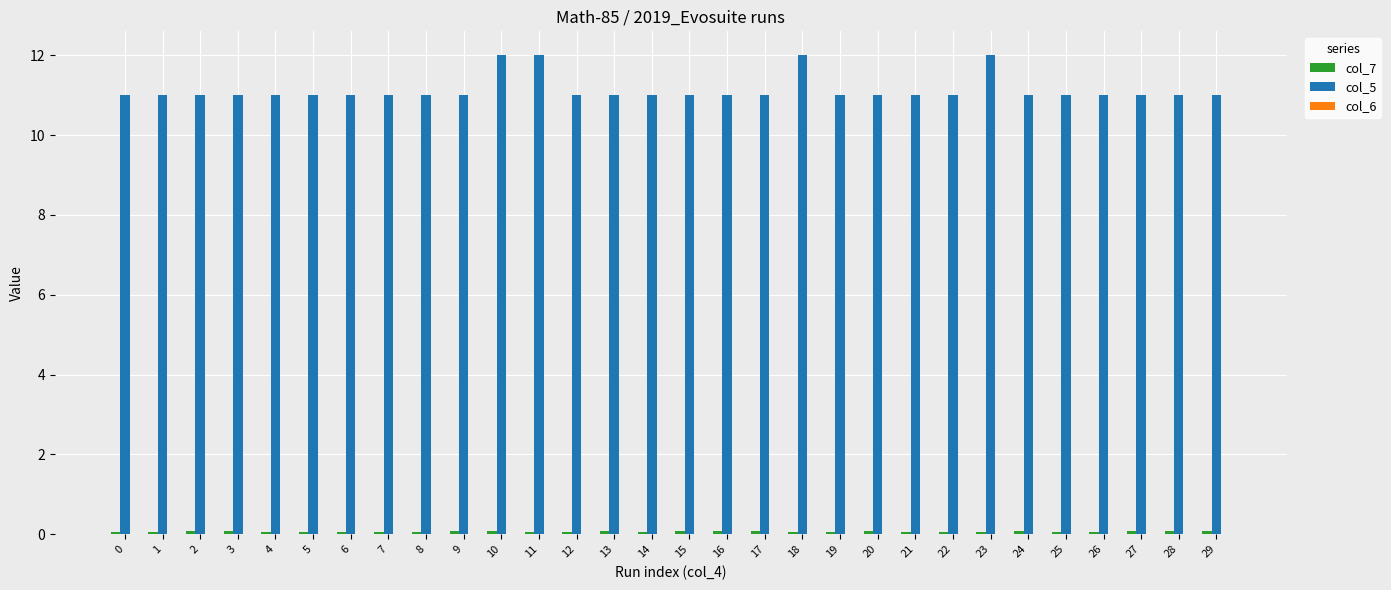

Is it true that col_5 equals 2.5 at 29?

False